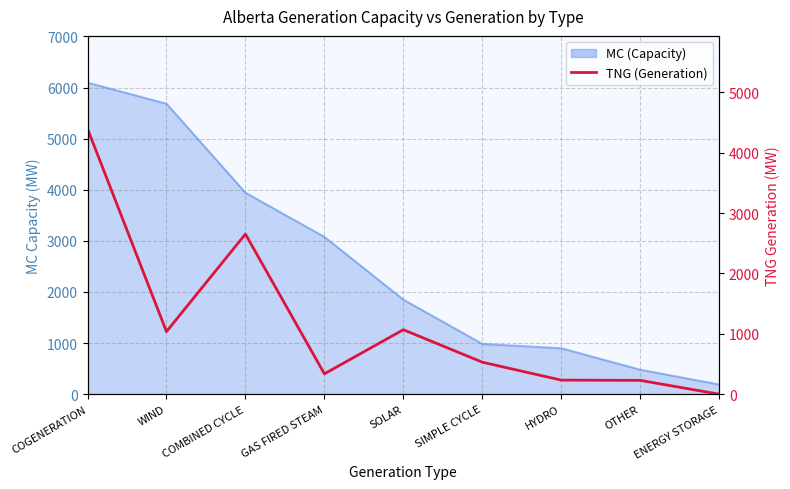

Reading right to left, transcribe all the data shown in this chart.

0	229	233	530	1068	337	2653	1037	4397